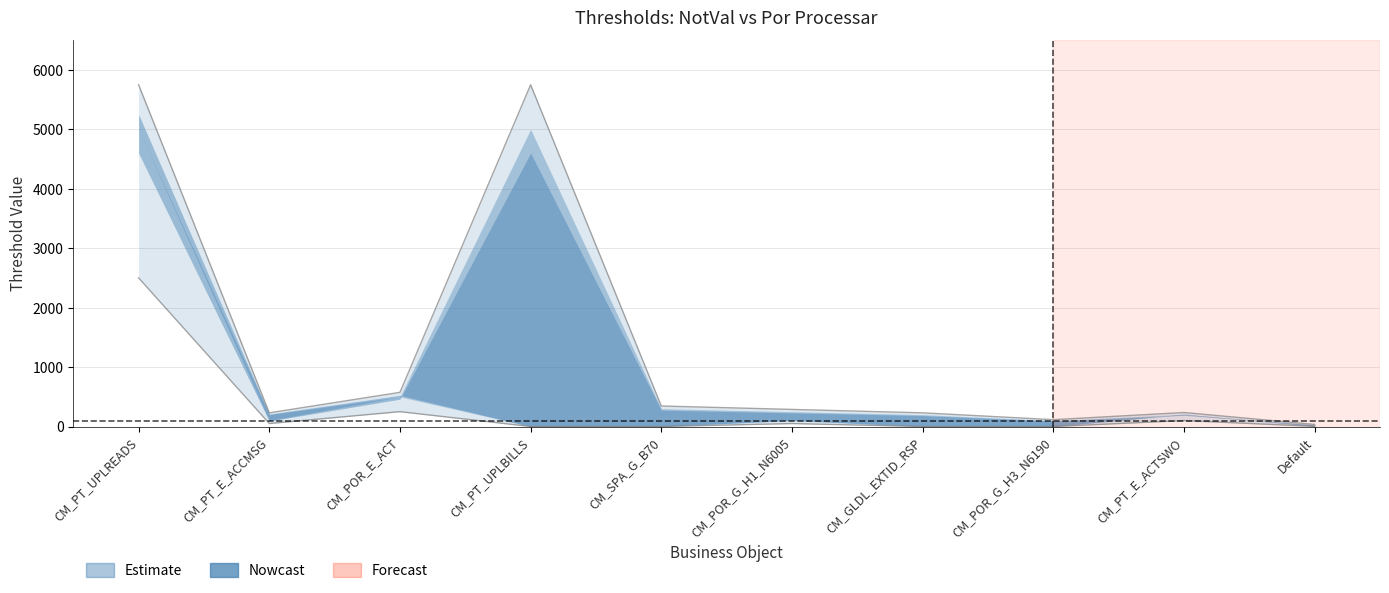

Where is the first local maximum for NotVal Threshold?

CM_POR_E_ACT